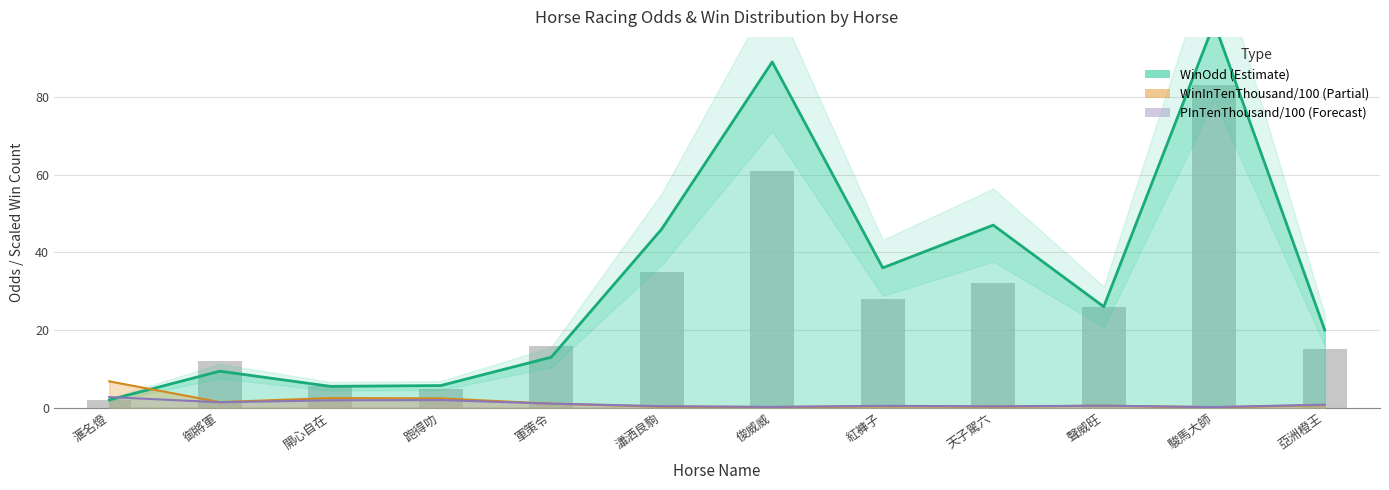

What is the lowest value of the WinOdd series?

2.0